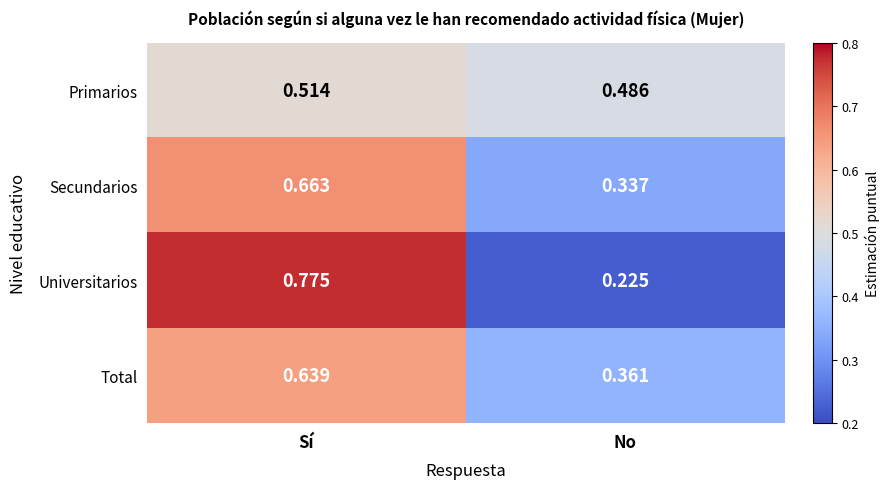

What is the total value across all series at Sí?

2.6